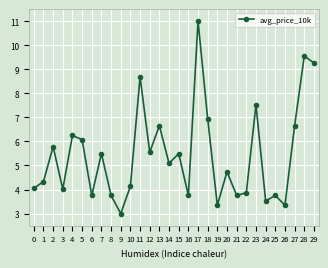

True or false: the data shows 6.1 at 17.

False